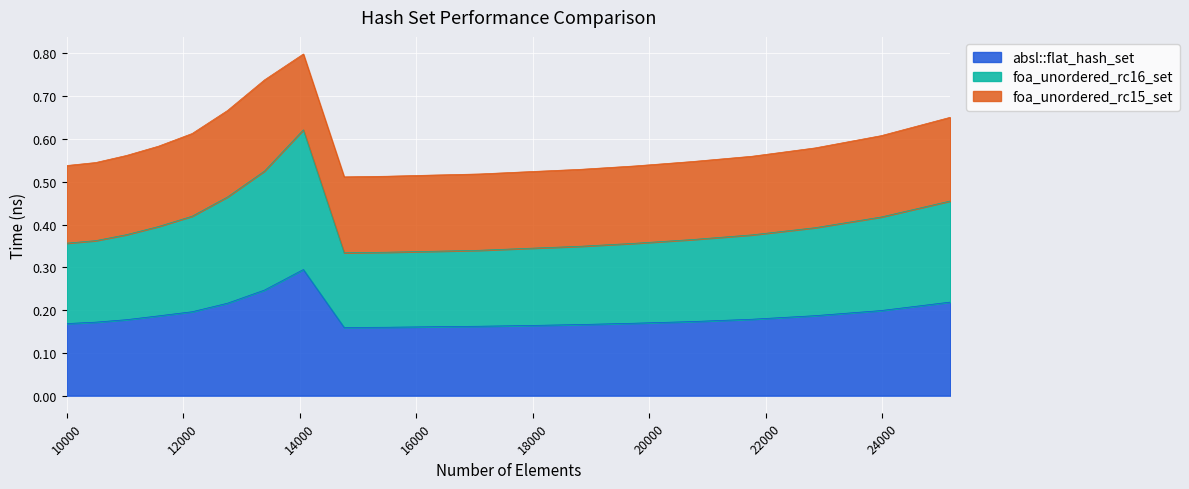

Does the chart display data point markers on the line(s)?

No